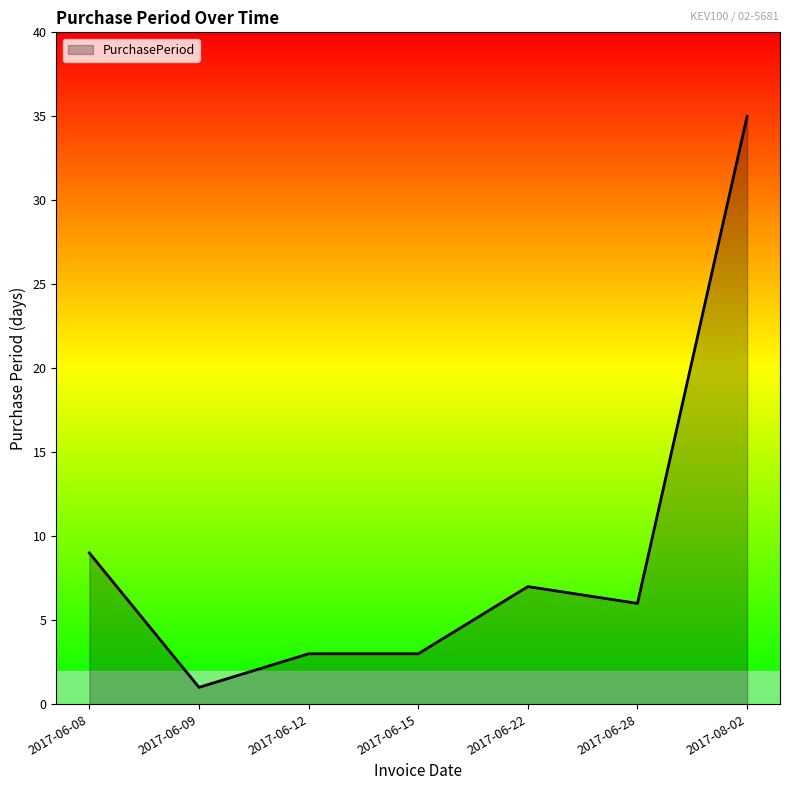

True or false: there are more than 2 points higher than both neighbors.

False